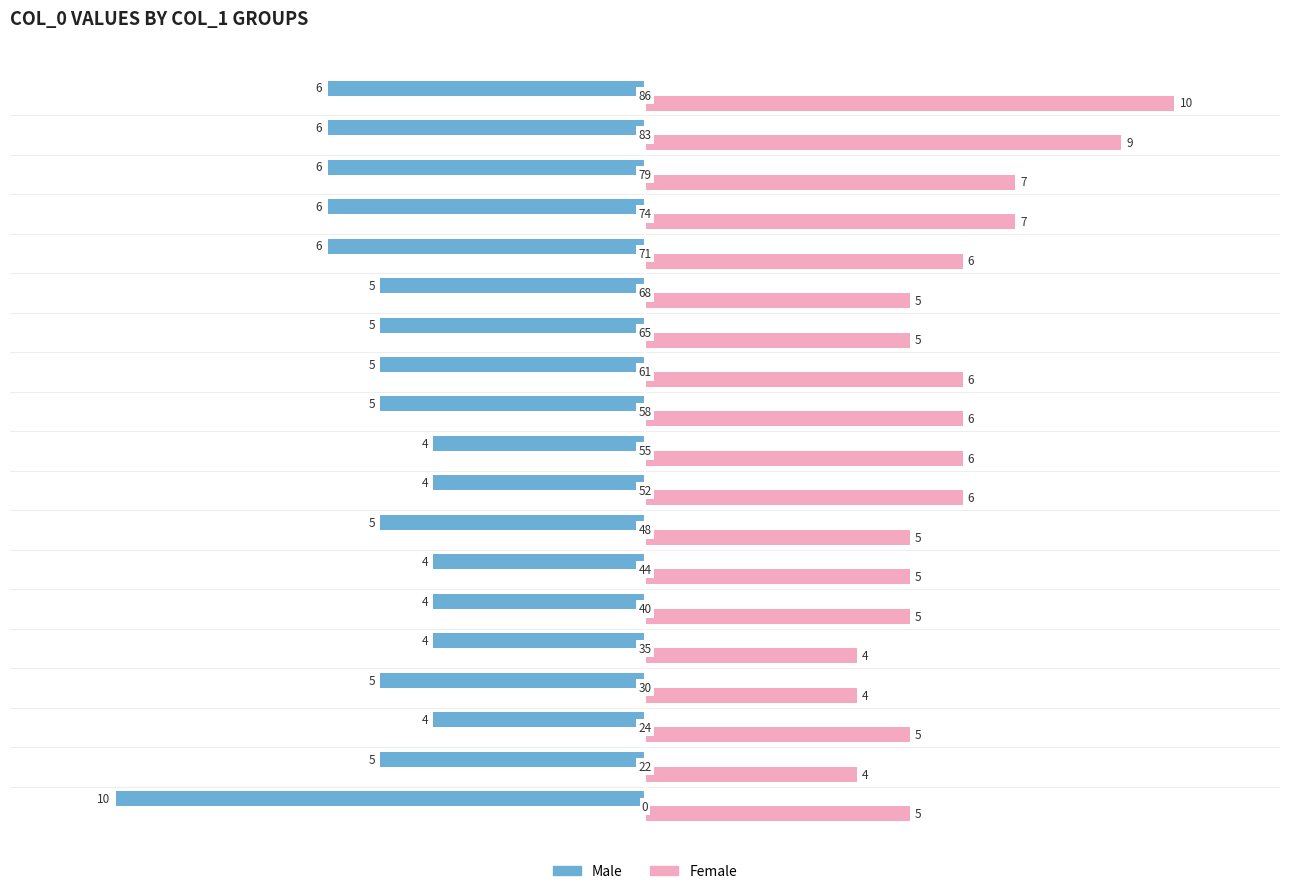

Rank the series by their average value, from lowest to highest.

Male, Female